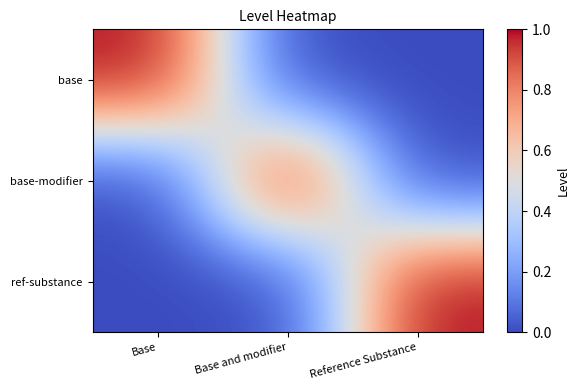

Reading right to left, what are all the values shown in this chart?

base: Reference Substance=0	Base and modifier=0	Base=1
base-modifier: Reference Substance=0	Base and modifier=1	Base=0
ref-substance: Reference Substance=1	Base and modifier=0	Base=0